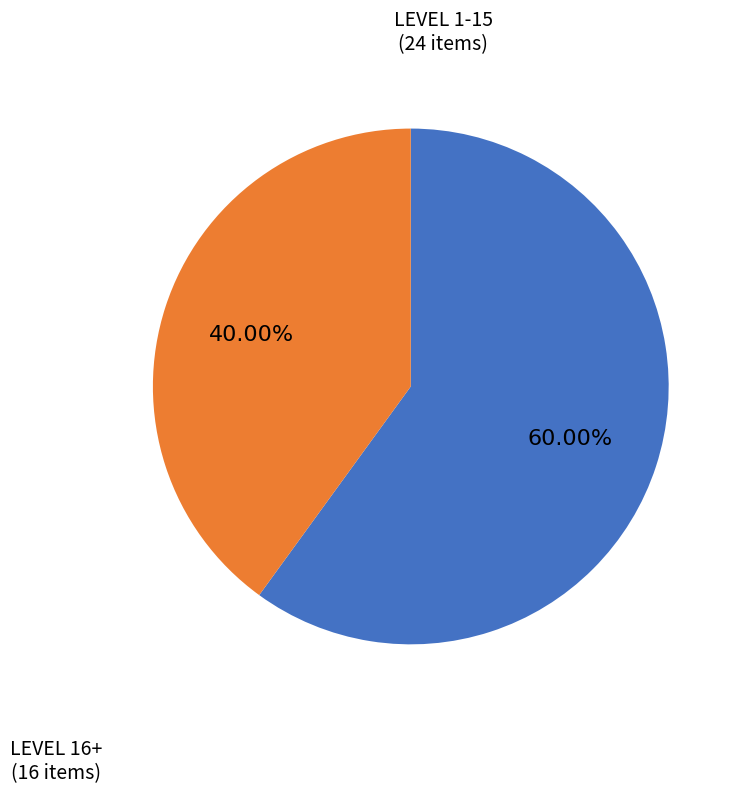

Is there a majority slice in this chart?

Yes